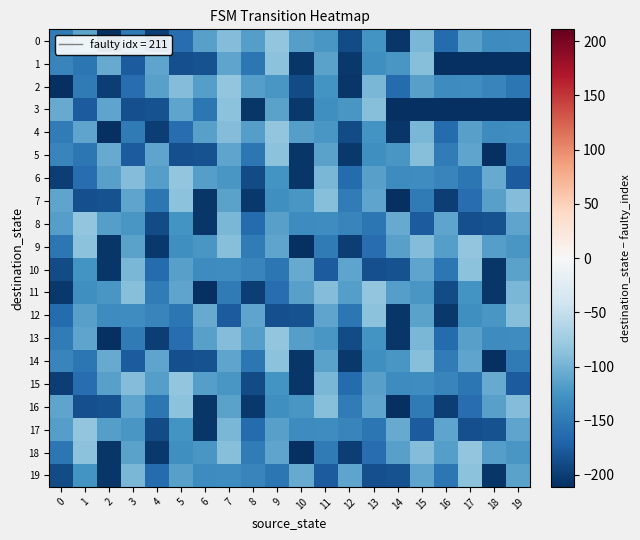

Which series has the largest total across all categories?

9